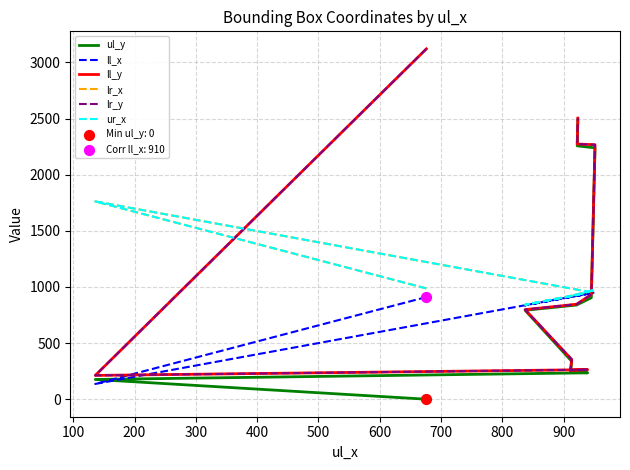

Which series has the largest Y range (max minus min)?

ll_y